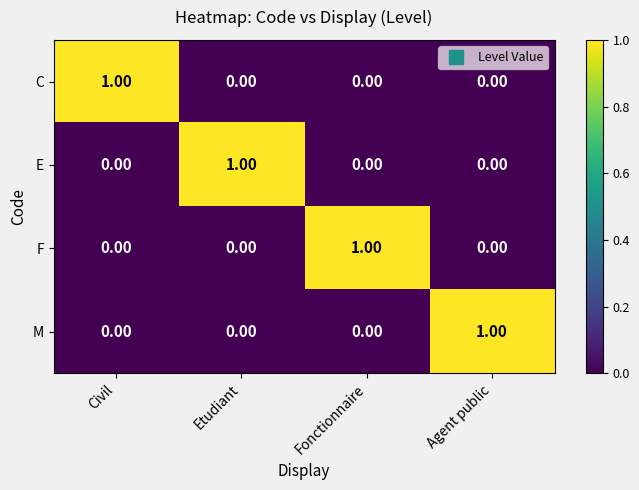

At how many categories does at least one series exceed 0?

4